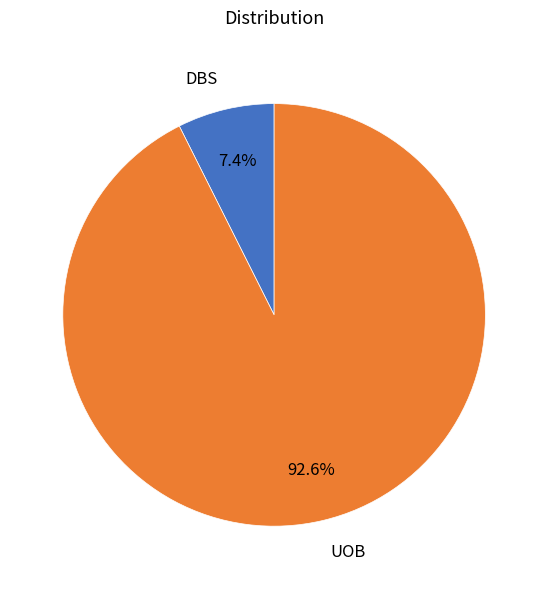

Which category has the smallest portion of the pie?

DBS